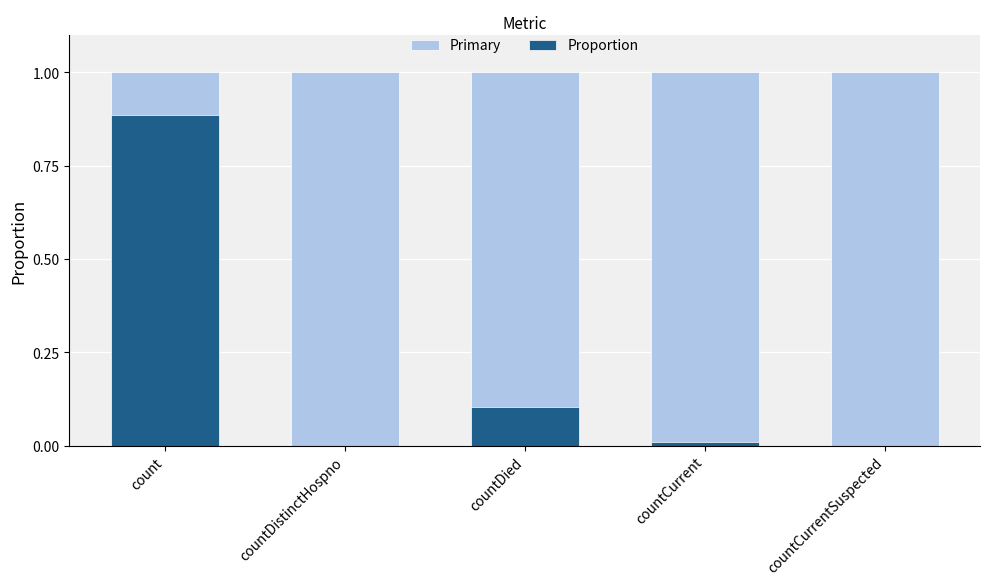

Which category has the lowest value in the Primary series?

count